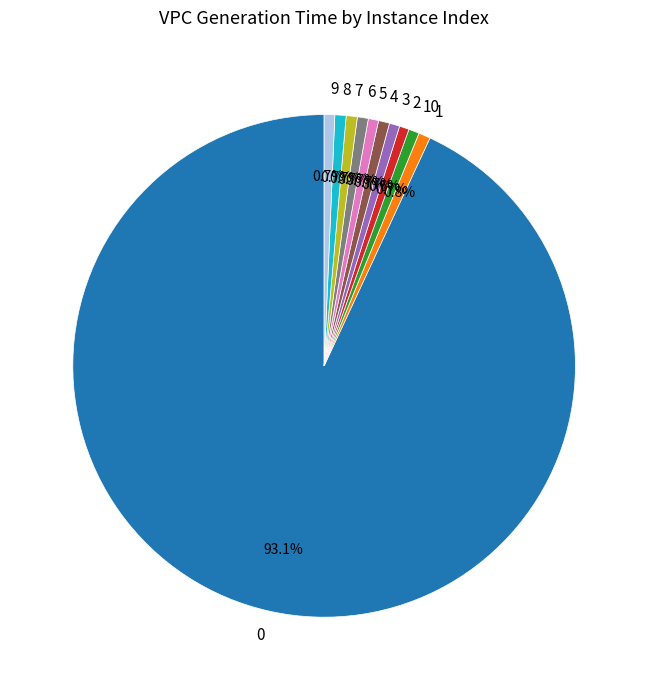

Is 7 the majority of the pie?

No